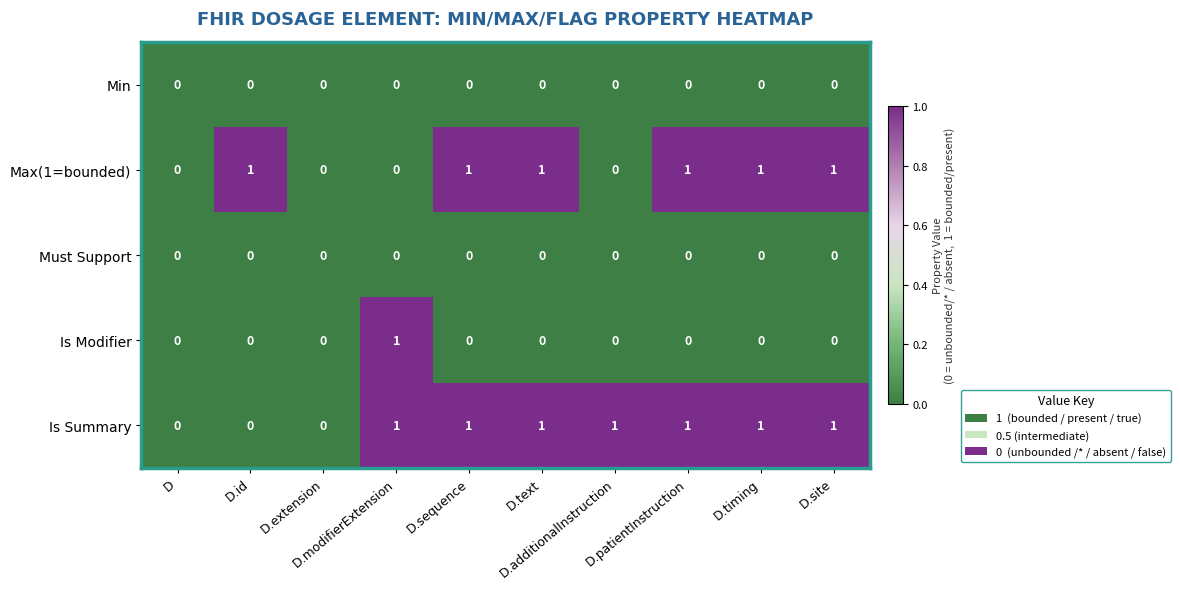

How many data points does each series have?

10